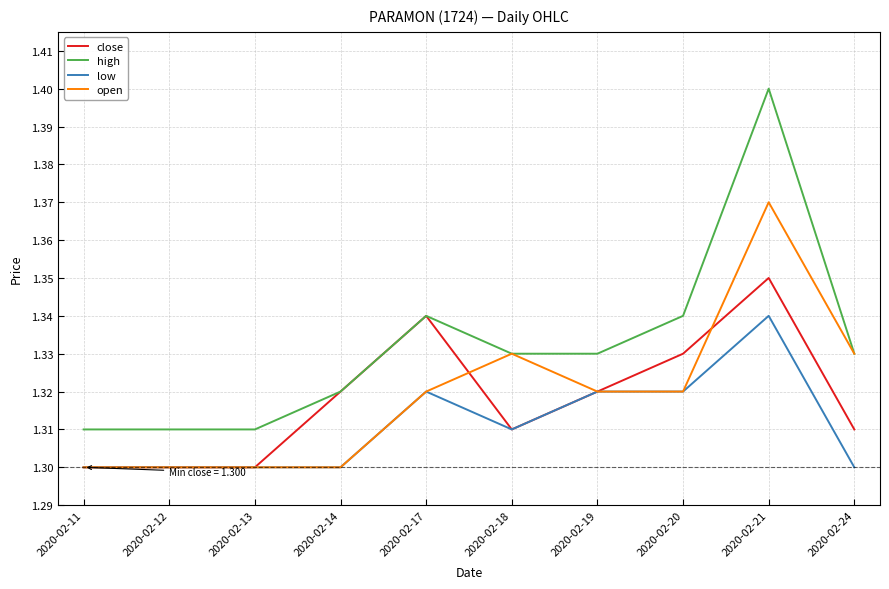

True or false: low has a value of 0.8 at 2020-02-13.

False